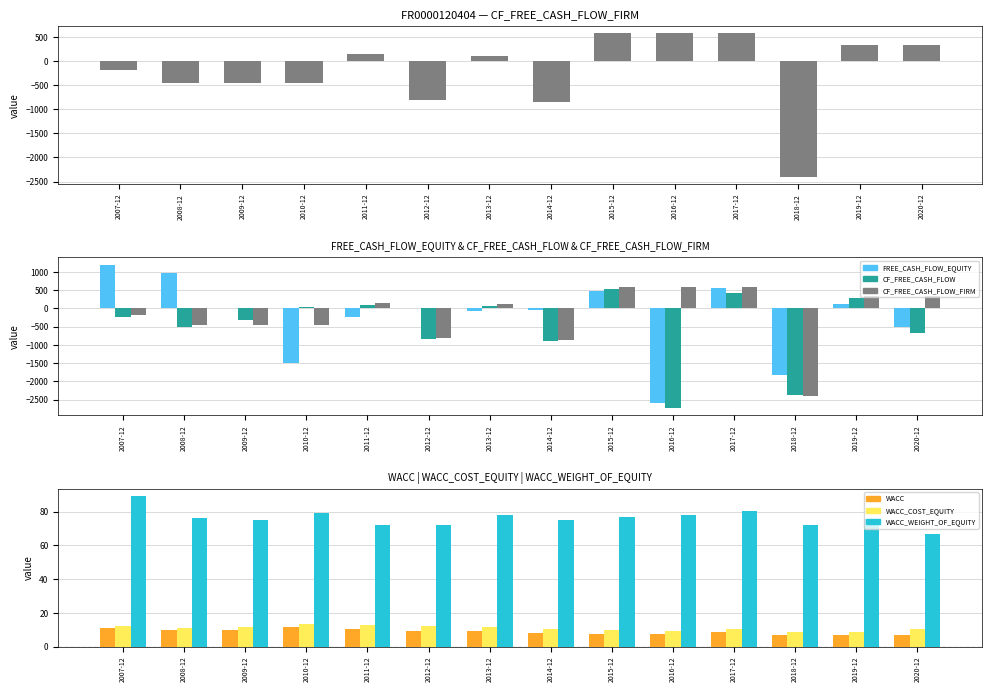

Where does the CF_FREE_CASH_FLOW series first go above -249?

2010-12